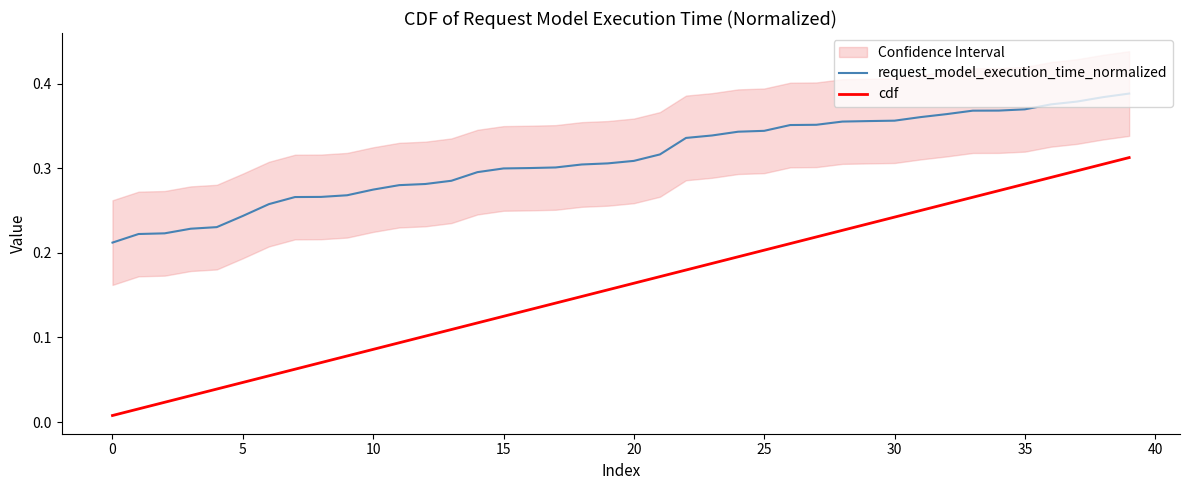

At which label does request_model_execution_time_normalized reach its peak?

39